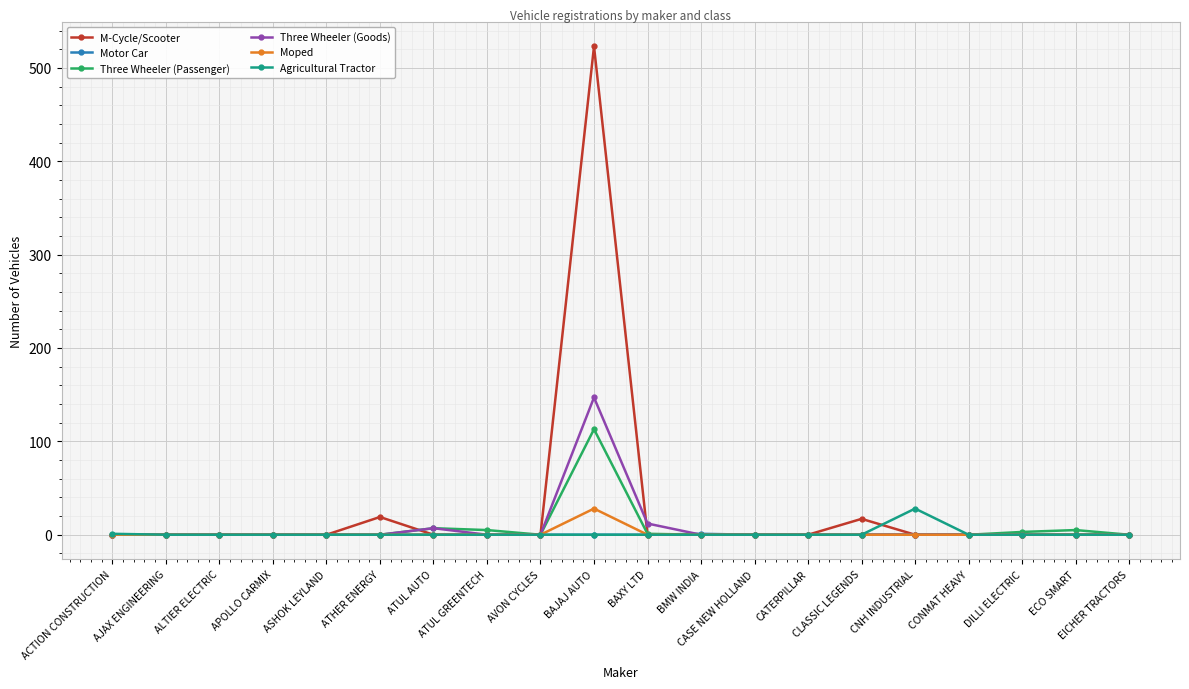

Count the number of data series in this chart.

6